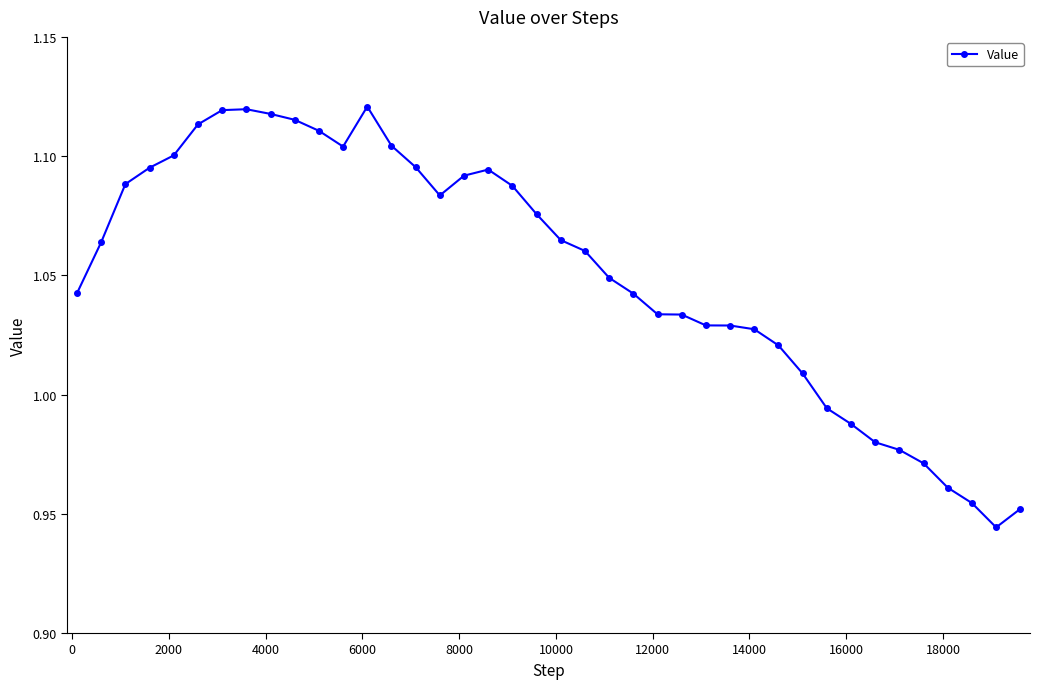

True or false: there are more than 2 points higher than both neighbors.

True